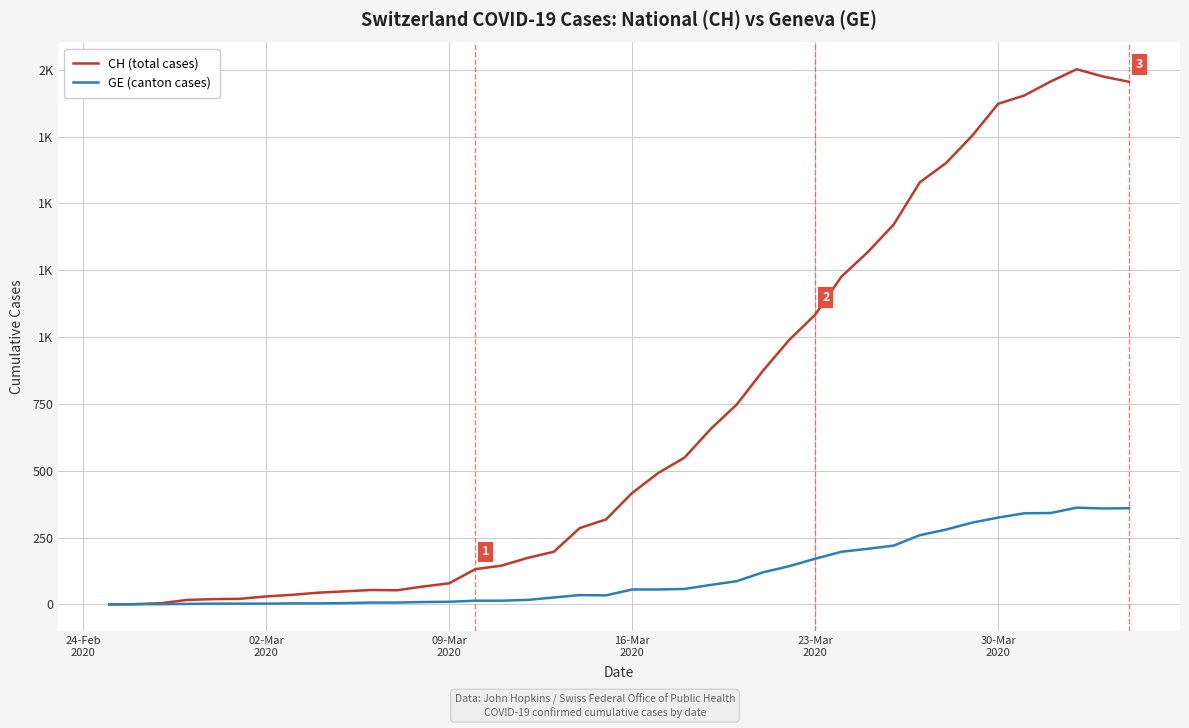

Is this an area chart (filled region under the line)?

No